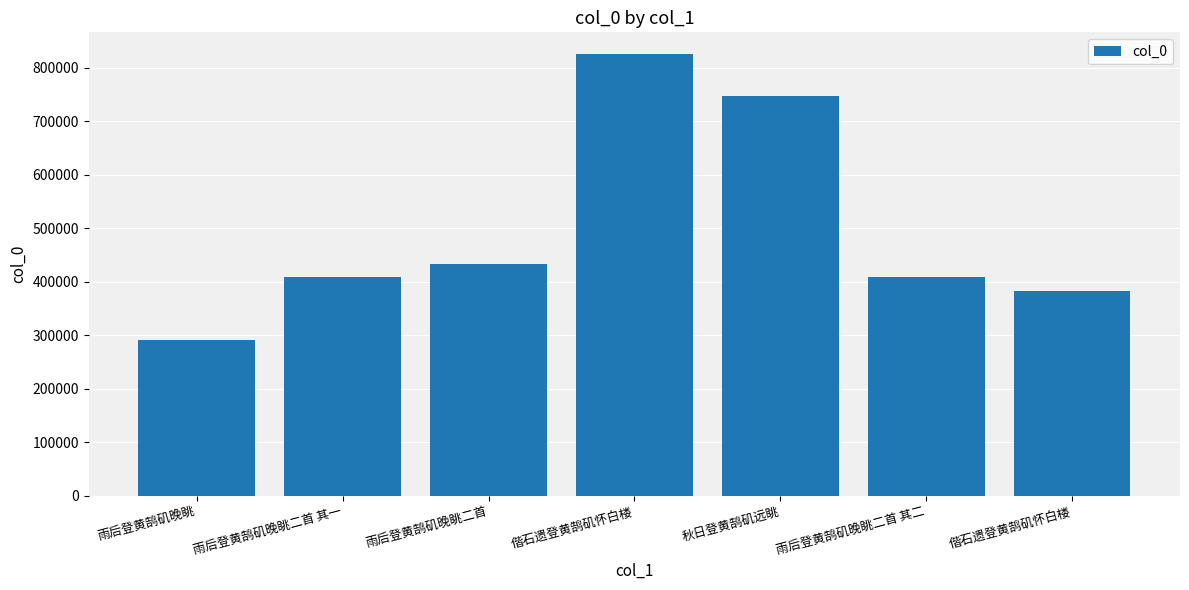

How many bars are there in total?

7